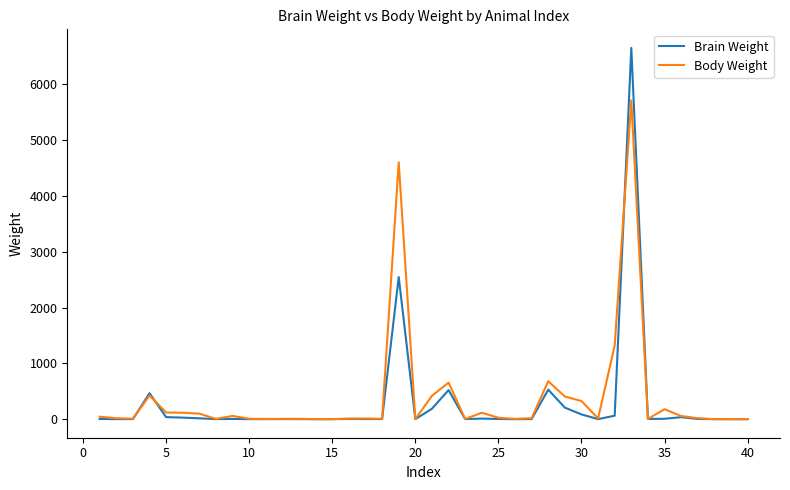

Which series has the largest range (max minus min)?

Brain Weight